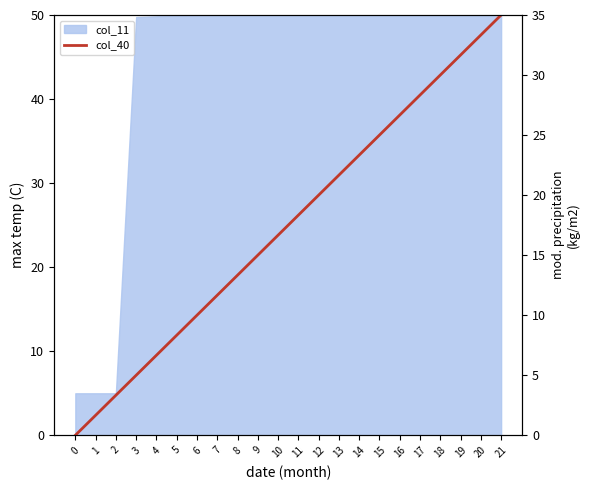

Where is the data nearest to the value 17?

10